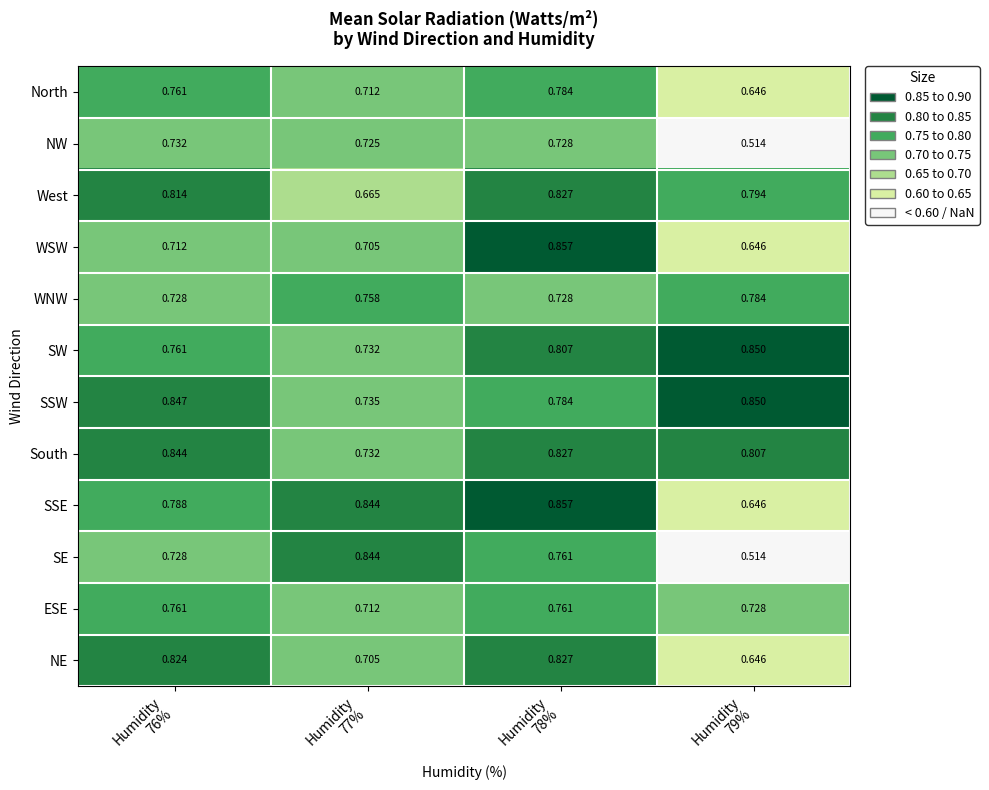

Which series has the largest range (max minus min)?

SE